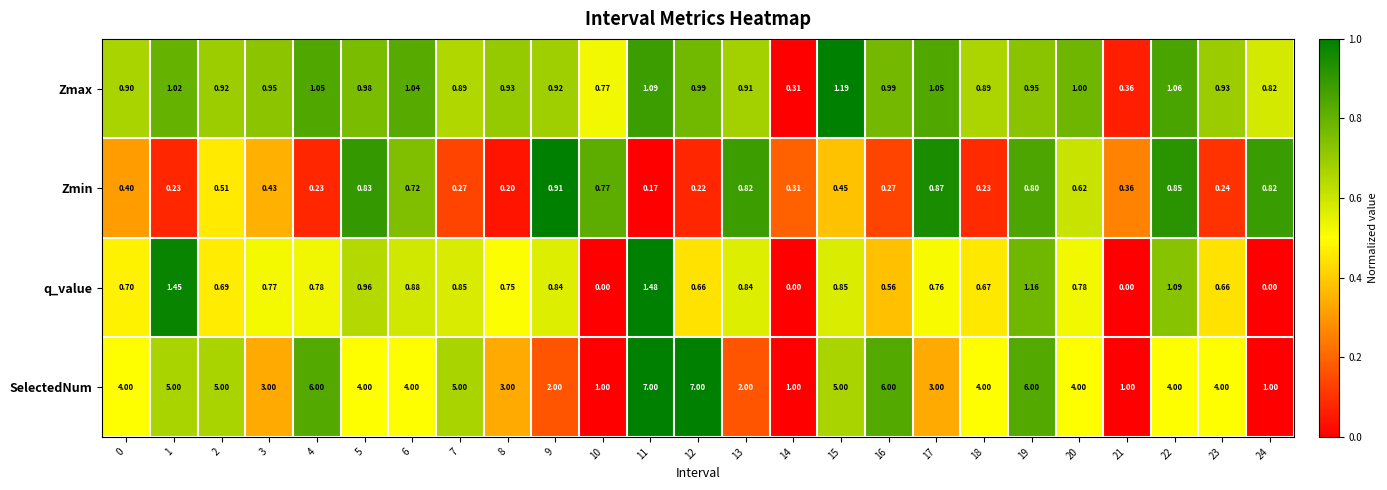

Rank the series at 6 from lowest to highest value.

Zmin, q_value, Zmax, SelectedNum